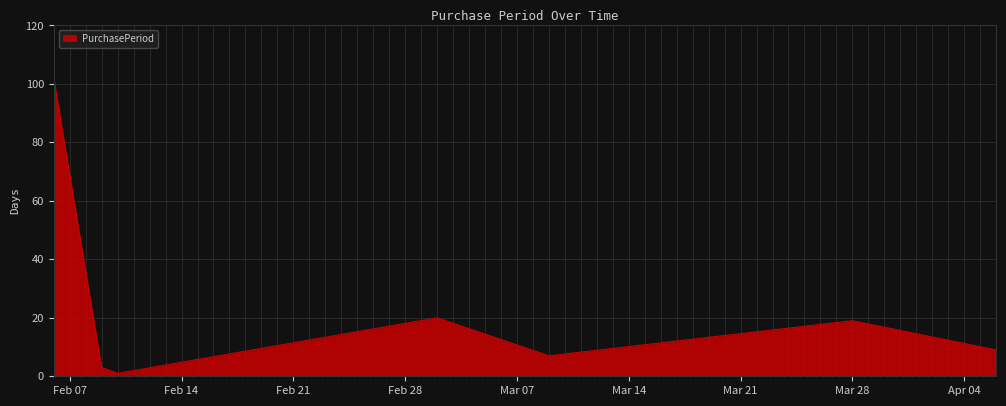

What is the greatest value displayed?

102